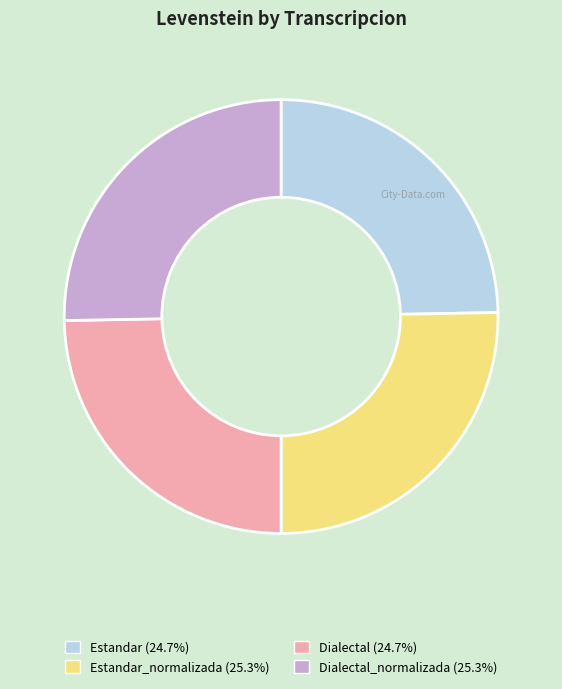

Count the number of slices in the pie.

4